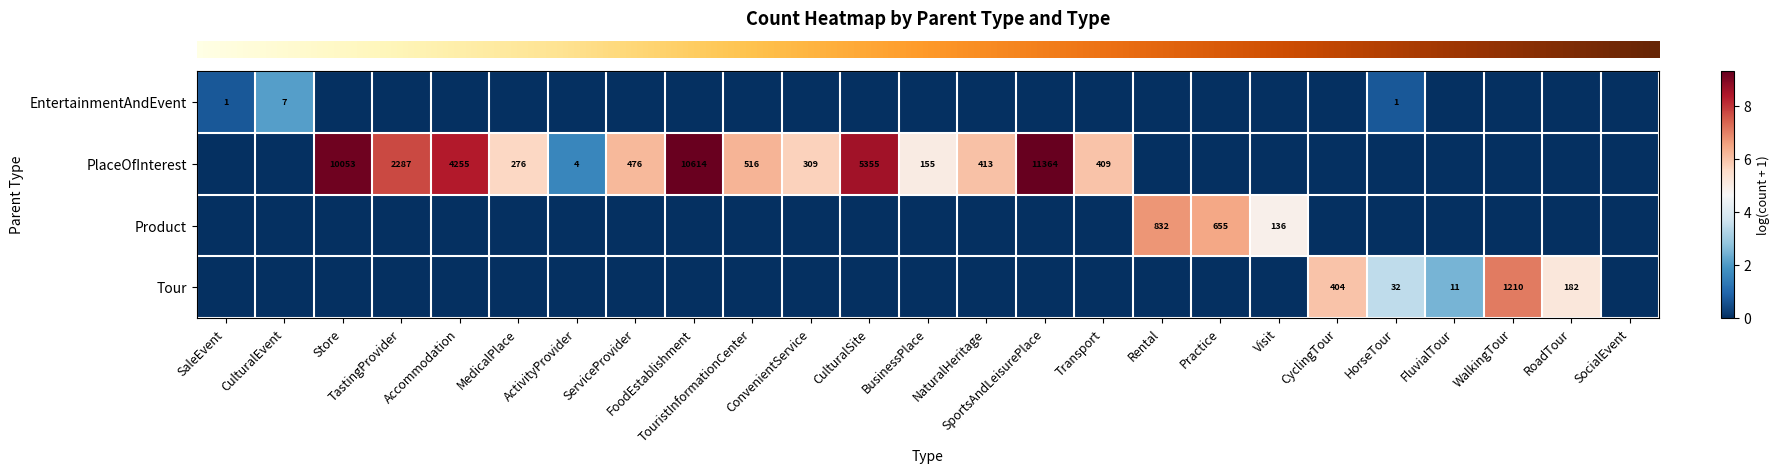

Which series has the largest range (max minus min)?

row_1